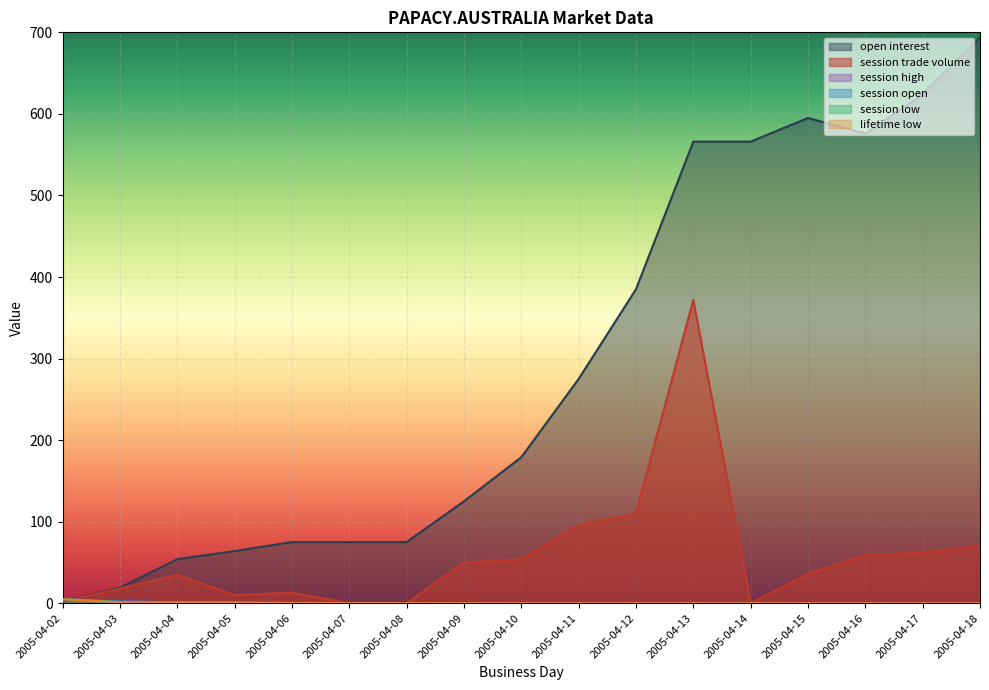

Rank the series at 2005-04-03 from lowest to highest value.

session low, lifetime low, session high, session open, session trade volume, open interest